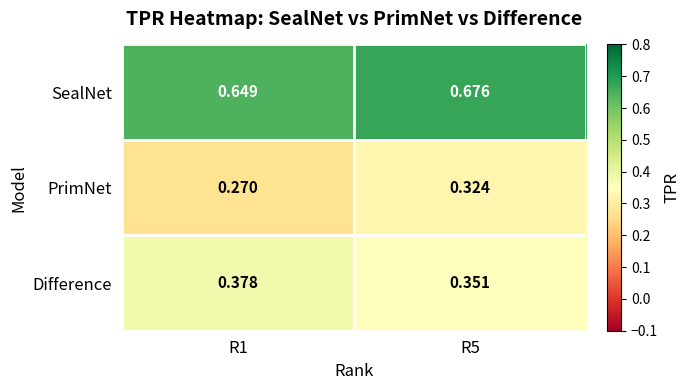

Rank the series by their maximum value, from lowest to highest.

PrimNet, Difference, SealNet